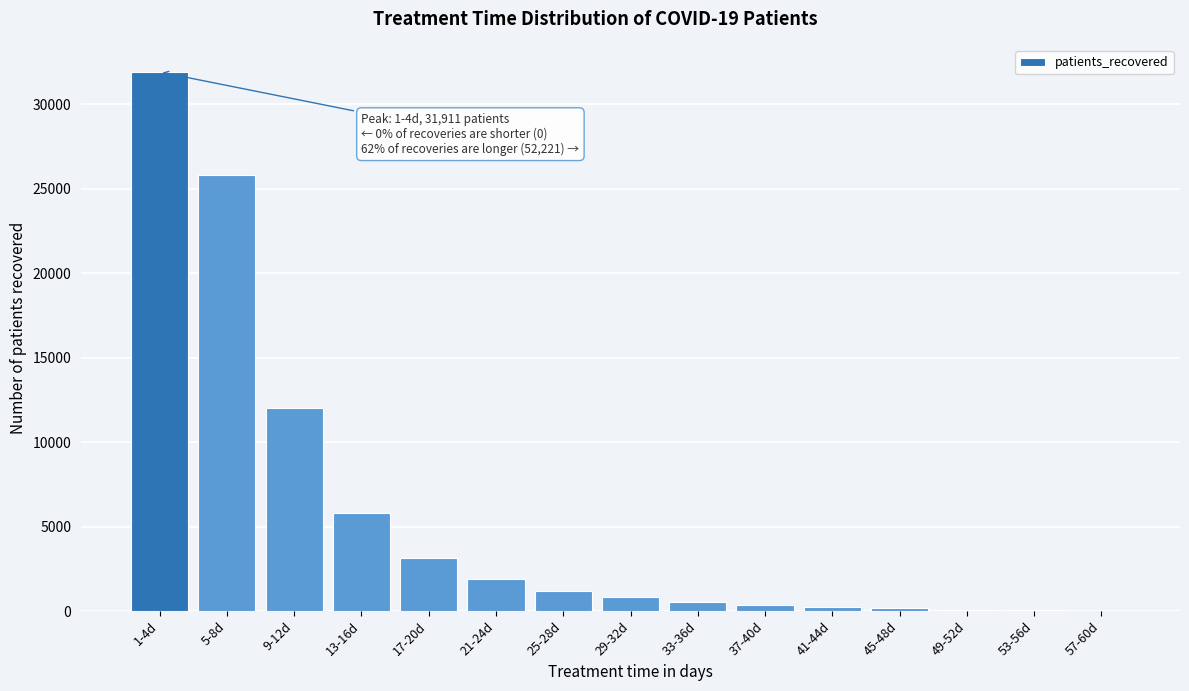

At which label is the value closest to 15964?

9-12d